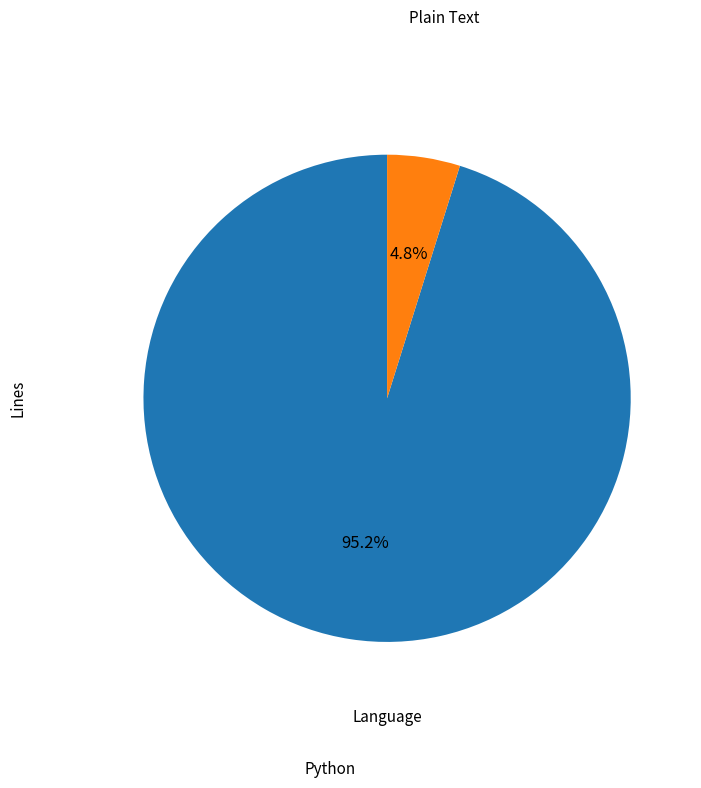

Combined, do Plain Text and Python account for over 50%?

Yes